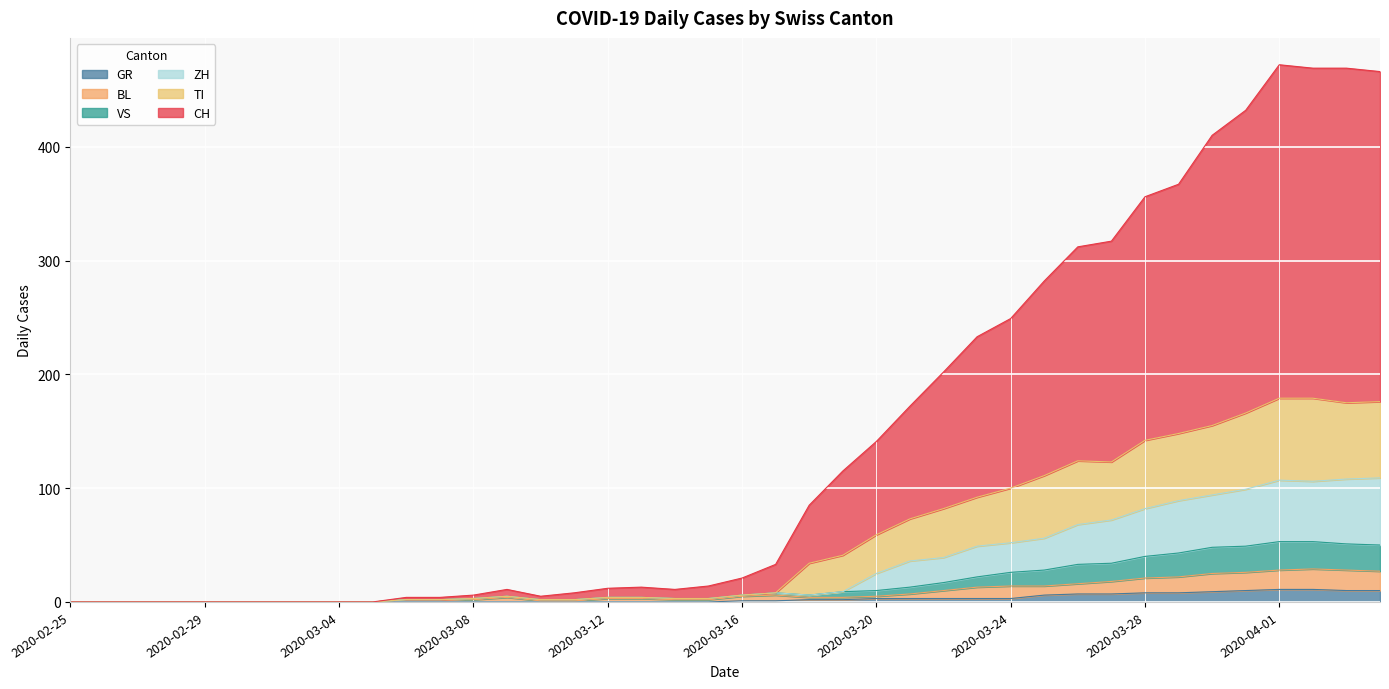

Which has a higher value, 2020-03-26 or 2020-03-14?

2020-03-26